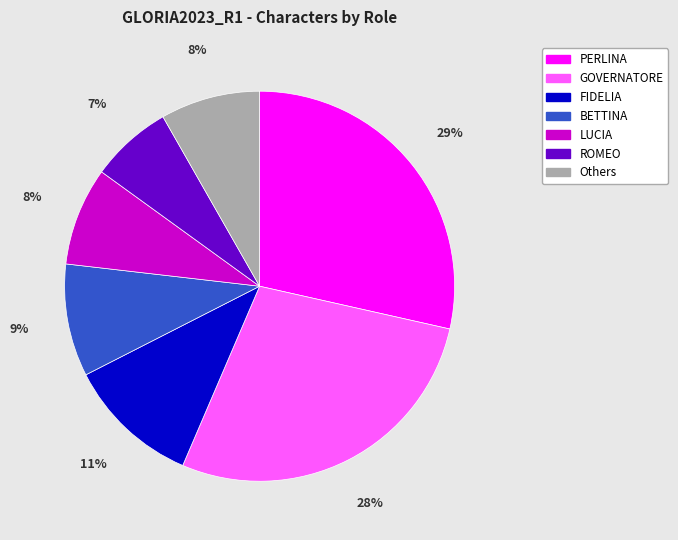

To the nearest percent, what is the average slice percentage?

14%